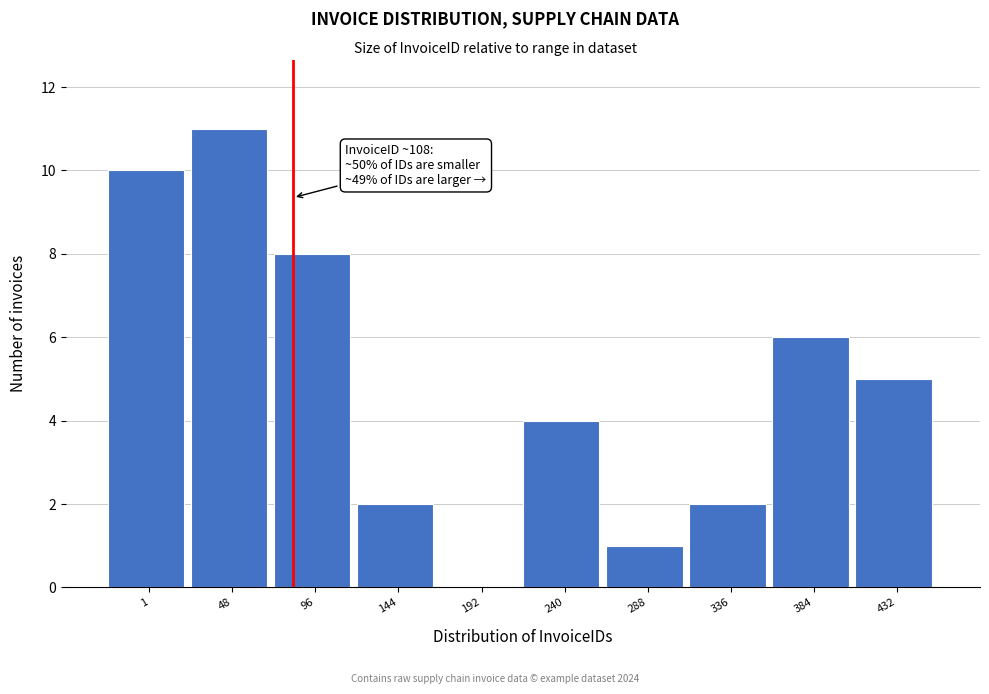

Reading right to left, extract all data points from this chart.

432=5	384=6	336=2	288=1	240=4	192=0	144=2	96=8	48=11	1=10